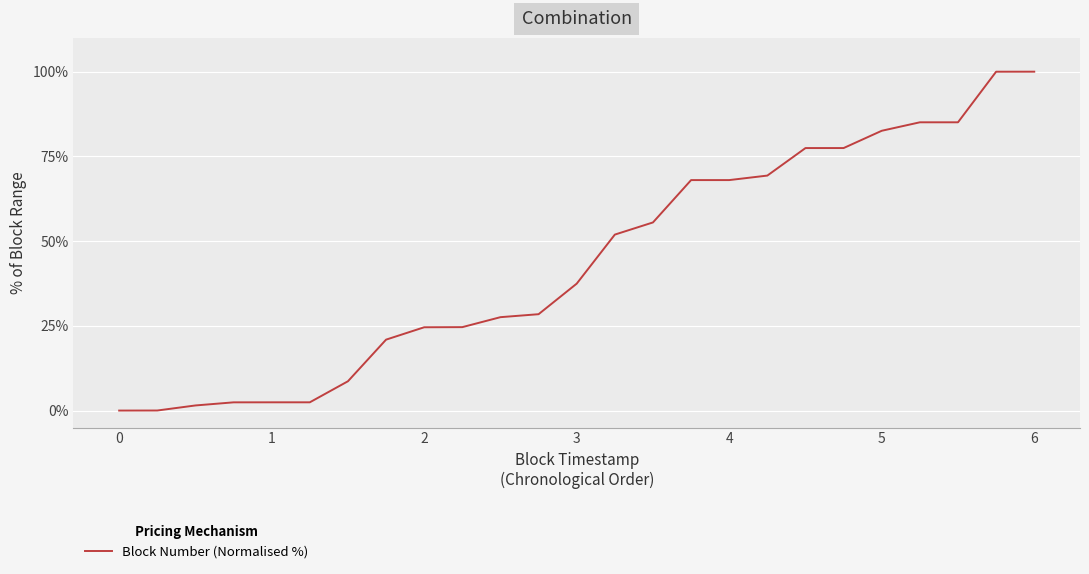

What is the greatest value displayed?

100.0